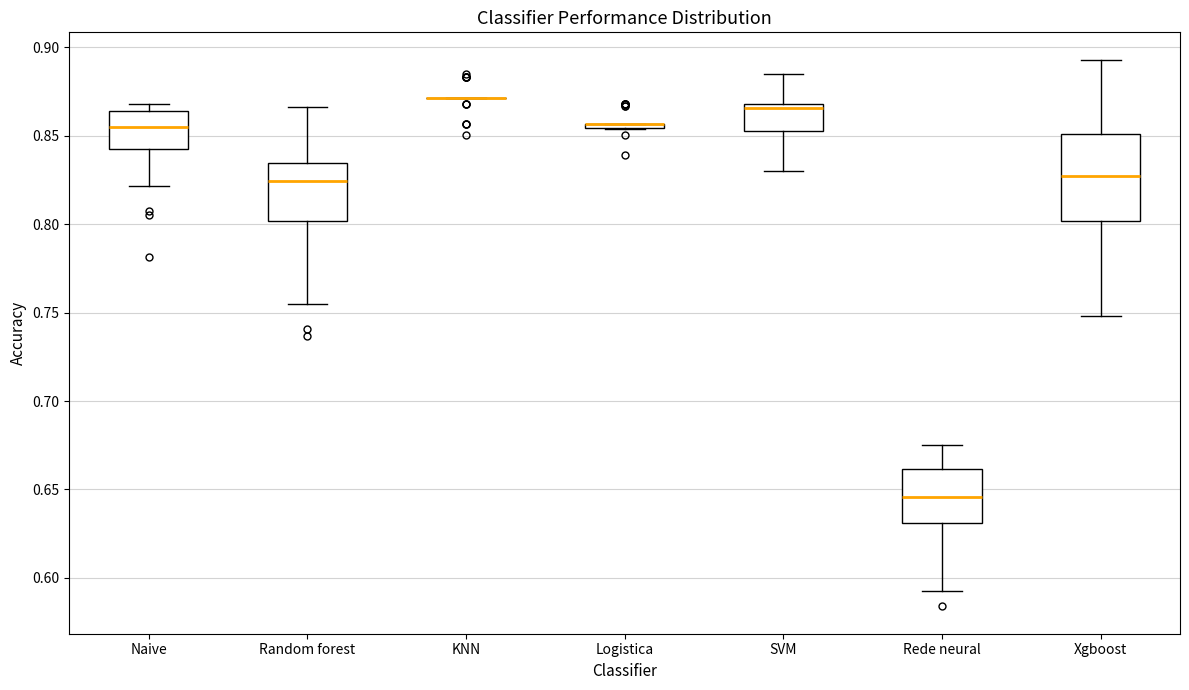

Reading left to right, read every box against the y-axis: the position of its median line, the range the box covers, and the ends of its whiskers. The values are not printed on the chart, so give them approximately, as read against the axis.

Naive: median 0.855, box 0.840 to 0.865, whiskers 0.820 to 0.870
Random forest: median 0.825, box 0.800 to 0.835, whiskers 0.755 to 0.865
KNN: box collapsed to a line at 0.870, whiskers 0.870 to 0.870
Logistica: box collapsed to a line at 0.855, whiskers 0.855 to 0.855
SVM: median 0.865, box 0.855 to 0.870, whiskers 0.830 to 0.885
Rede neural: median 0.645, box 0.630 to 0.660, whiskers 0.590 to 0.675
Xgboost: median 0.825, box 0.800 to 0.850, whiskers 0.750 to 0.895